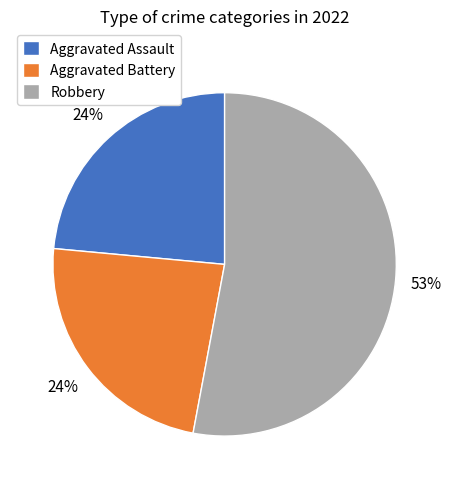

How many slices are in this pie chart?

3